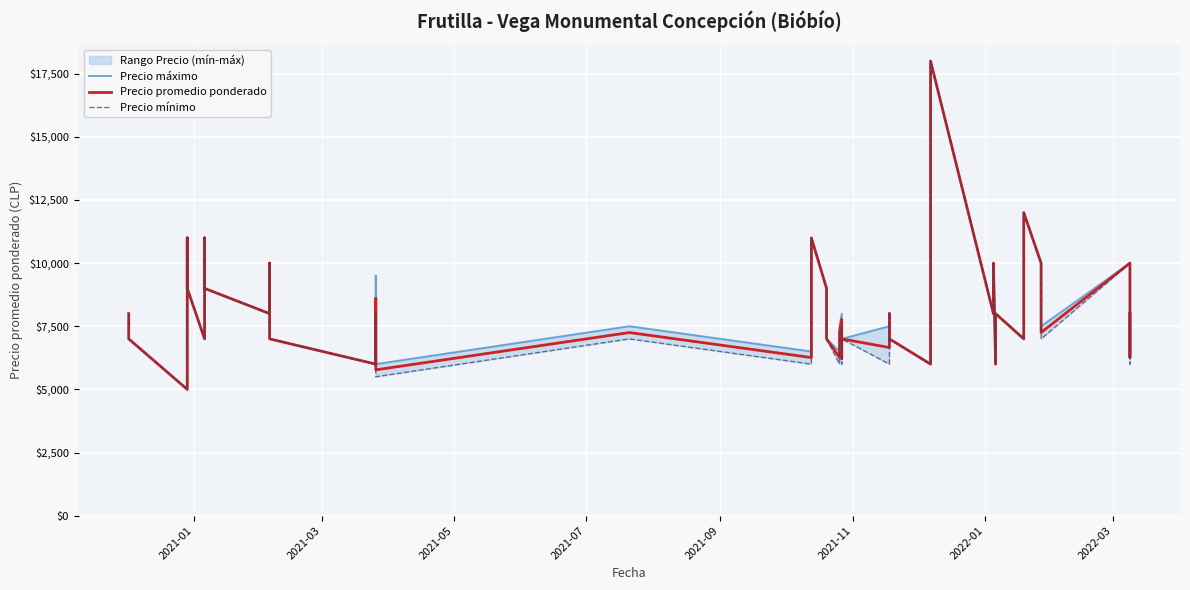

The value of Precio mínimo at 2022-03 is 4121. True or false?

False